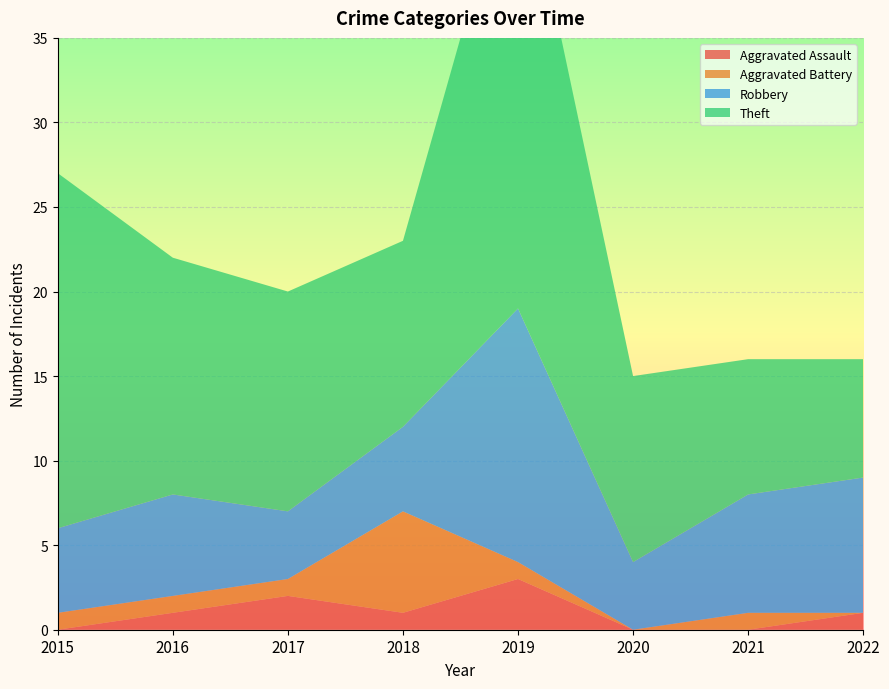

Reading left to right, list all the values displayed in this chart.

Aggravated Assault: 2015=0	2016=1	2017=2	2018=1	2019=3	2020=0	2021=0	2022=1
Aggravated Battery: 2015=1	2016=1	2017=1	2018=6	2019=1	2020=0	2021=1	2022=0
Robbery: 2015=5	2016=6	2017=4	2018=5	2019=15	2020=4	2021=7	2022=8
Theft: 2015=21	2016=14	2017=13	2018=11	2019=28	2020=11	2021=8	2022=7